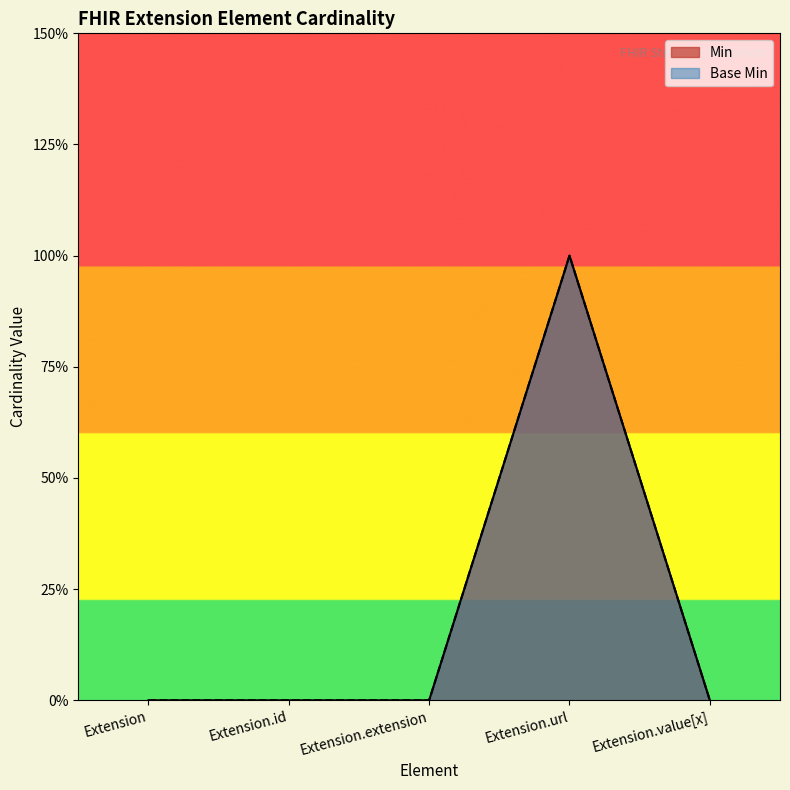

What is the difference between the maximum and minimum values in the Base Min series?

1